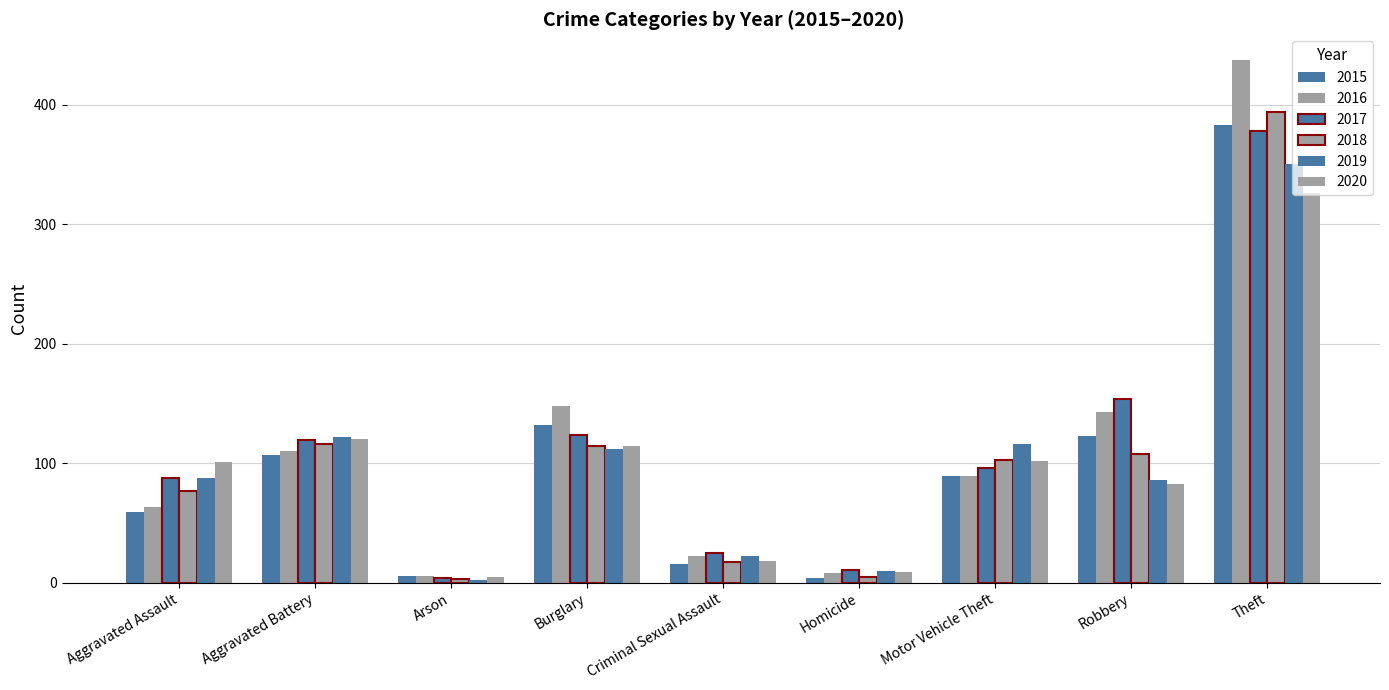

How many categories are shown in the chart?

9